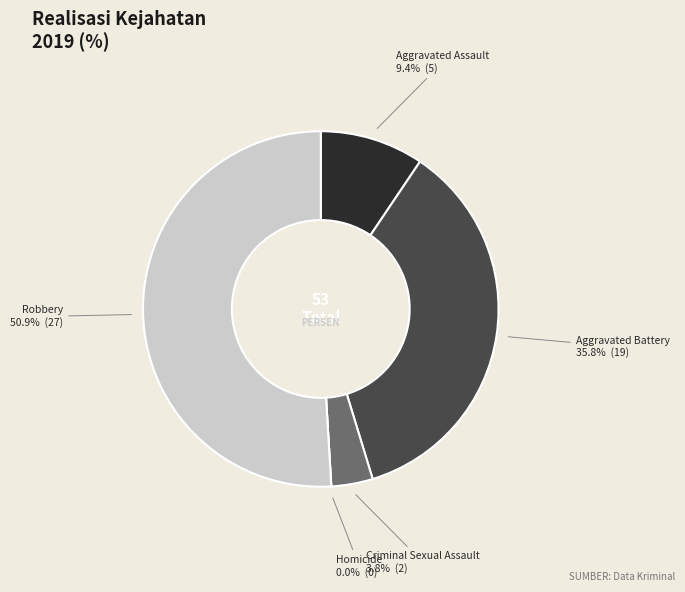

How many segments does this pie chart have?

5